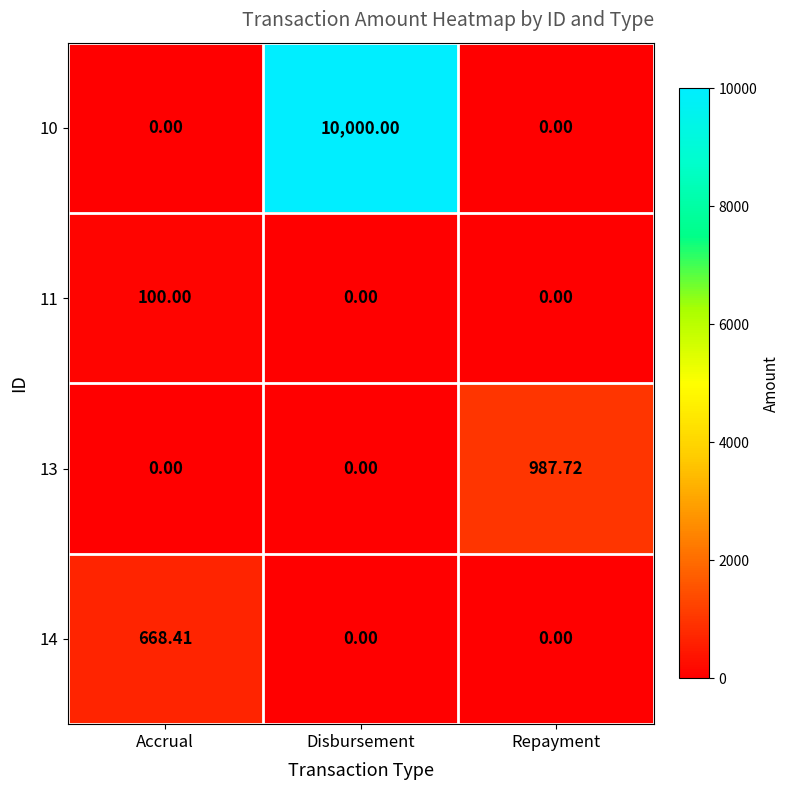

How many distinct data groups are displayed?

4